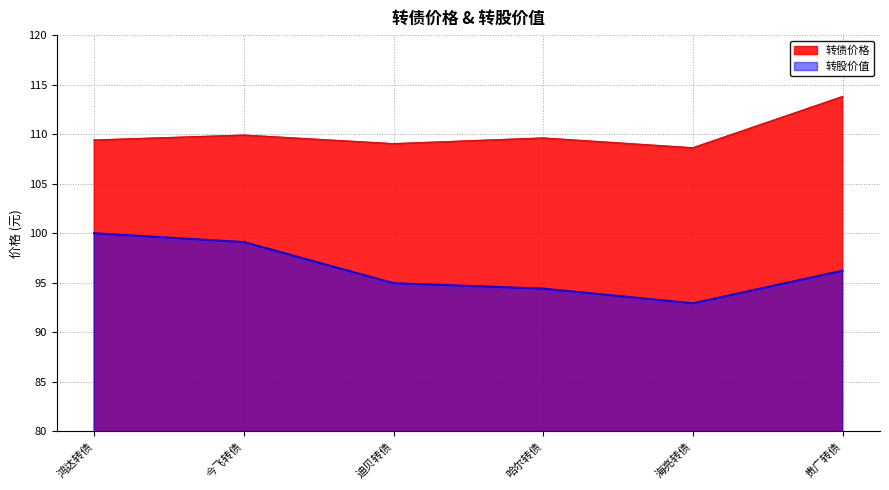

Rank the series by their maximum value, from lowest to highest.

转股价值, 转债价格